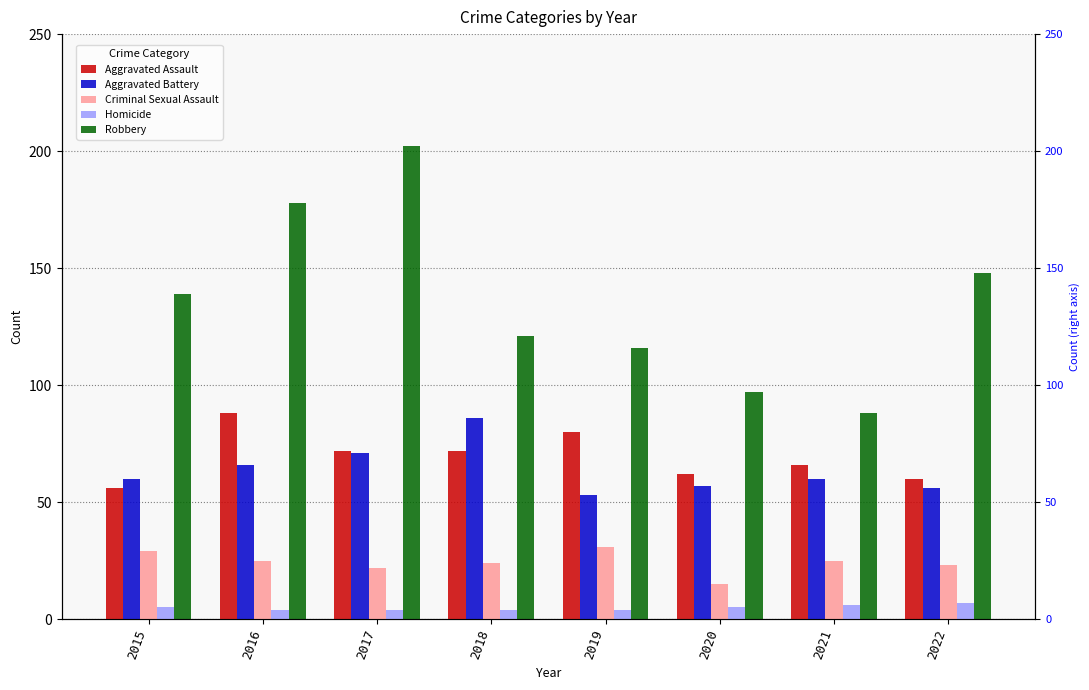

How many data points in Robbery are above 139?

3